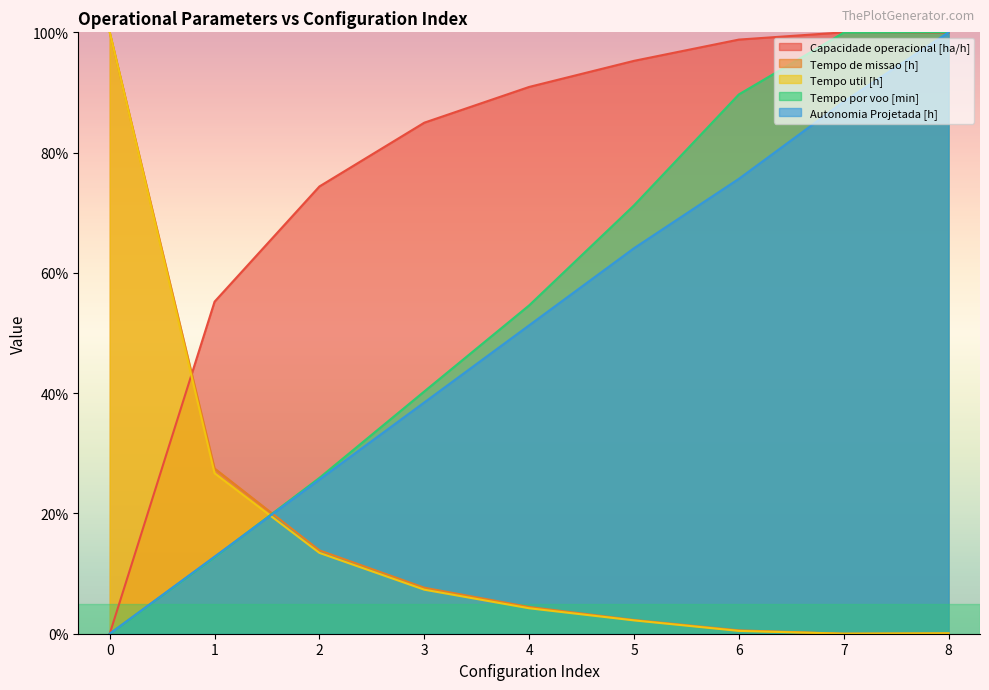

Where do Capacidade operacional [ha/h] and Tempo de missao [h] first cross each other?

0 and 1